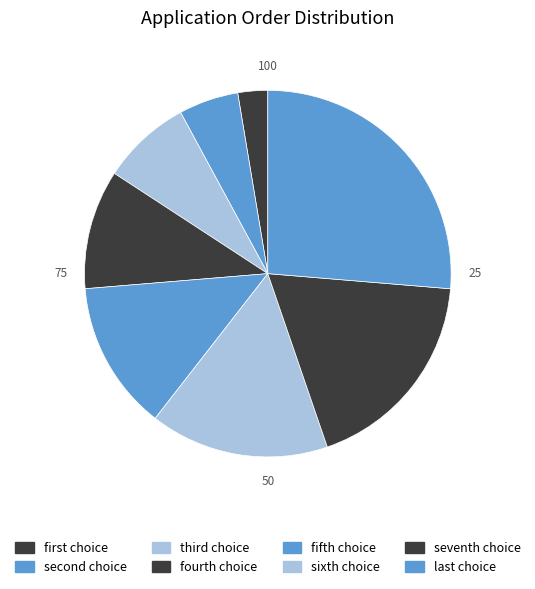

Rank the categories by value from lowest to highest.

first choice, second choice, third choice, fourth choice, fifth choice, sixth choice, seventh choice, last choice